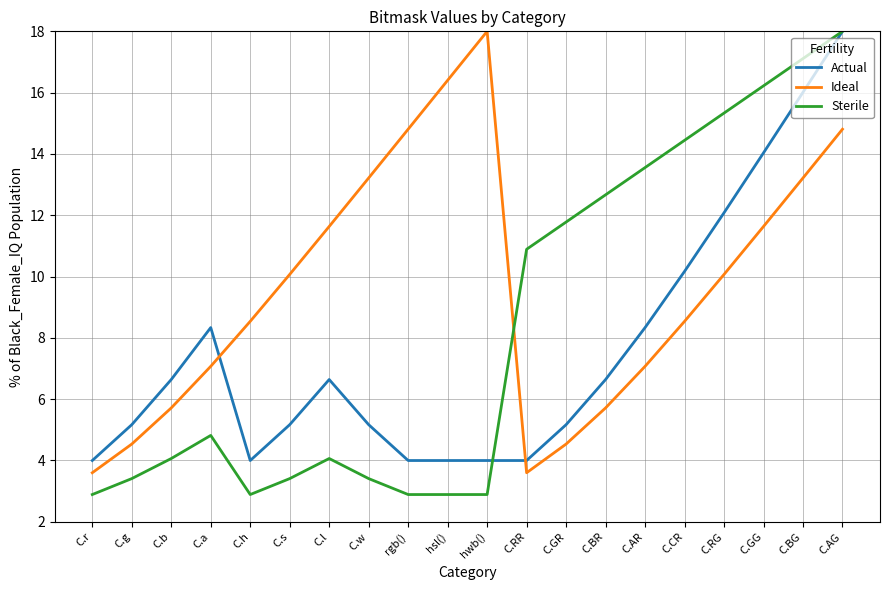

Where is the first local maximum for Ideal?

hwb()